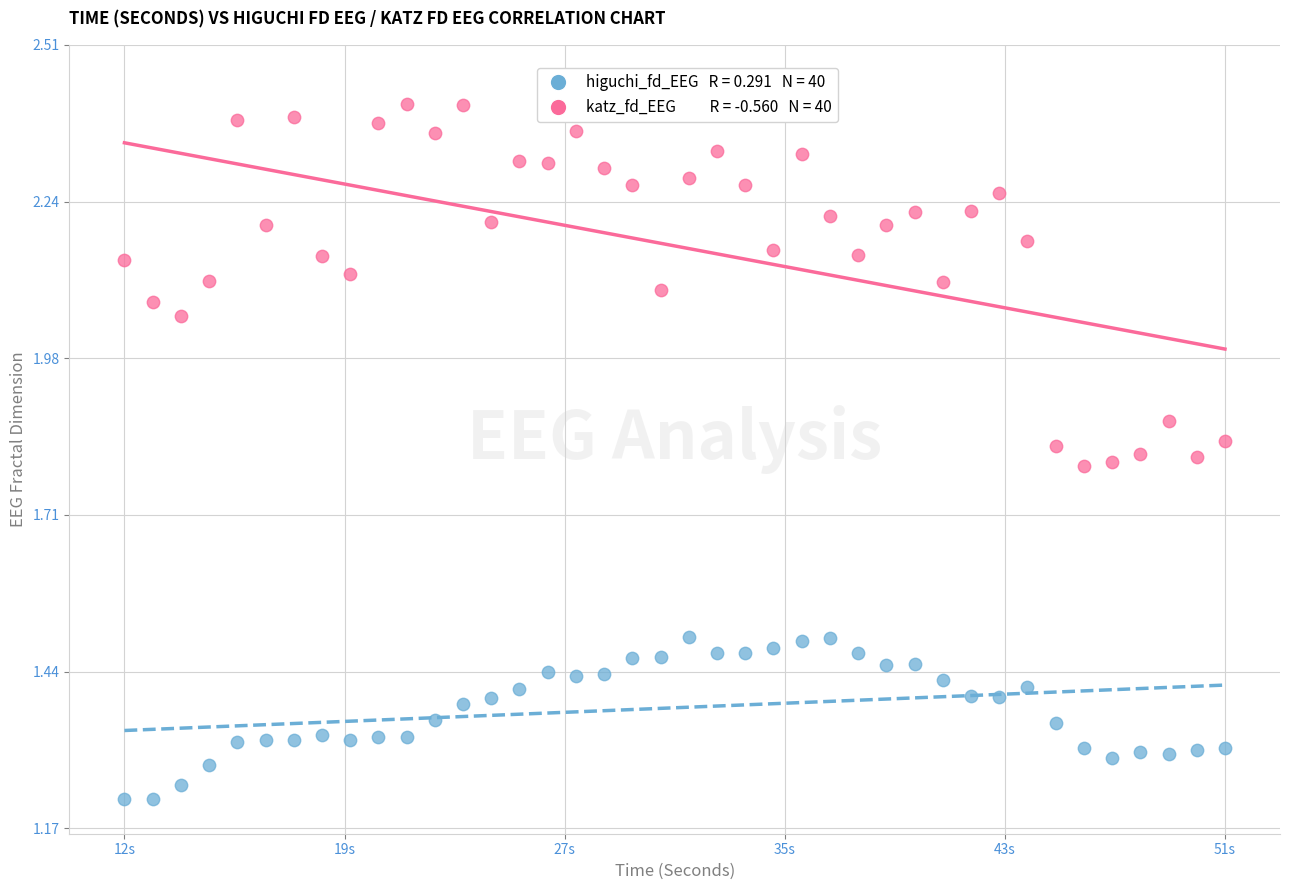

Across all data points, what is the range of X values (max minus min)?

39.0